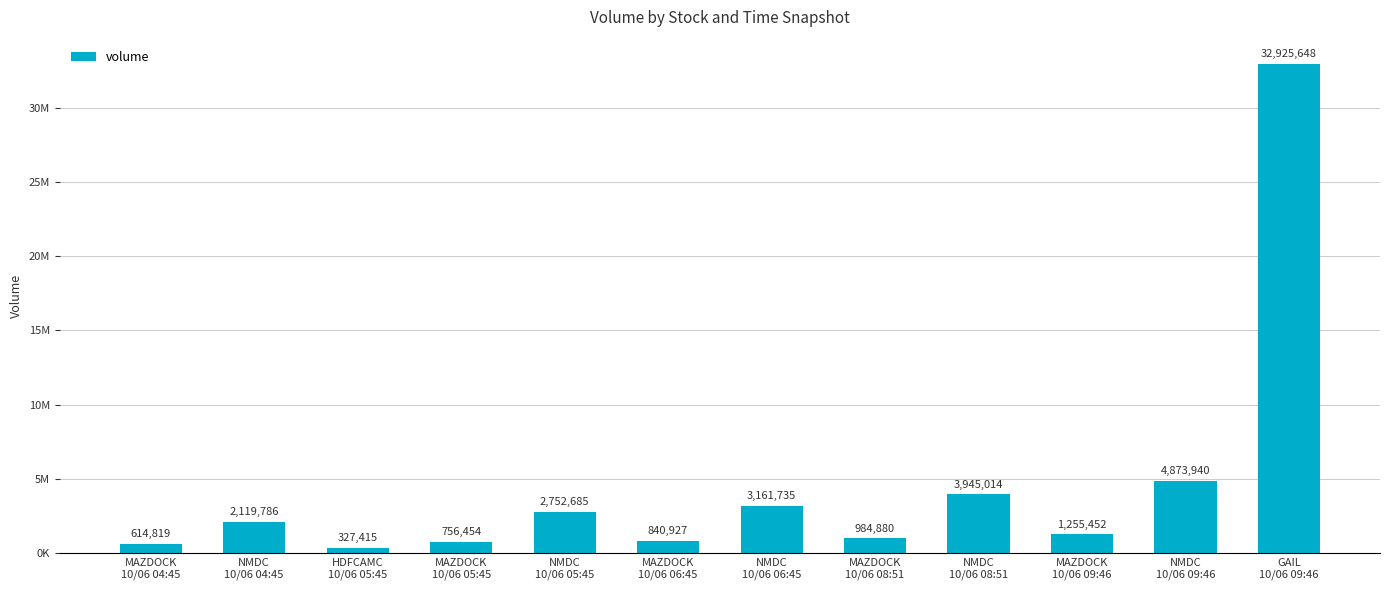

What is the difference between the values at MAZDOCK
10/06 08:51 and NMDC
10/06 06:45?

2176855